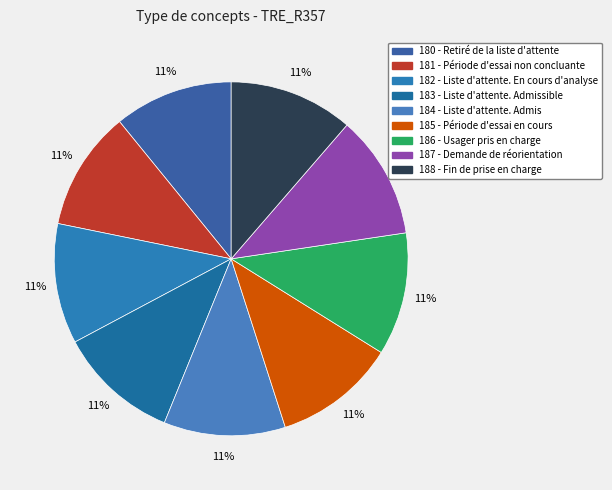

Does any single category account for the majority?

No